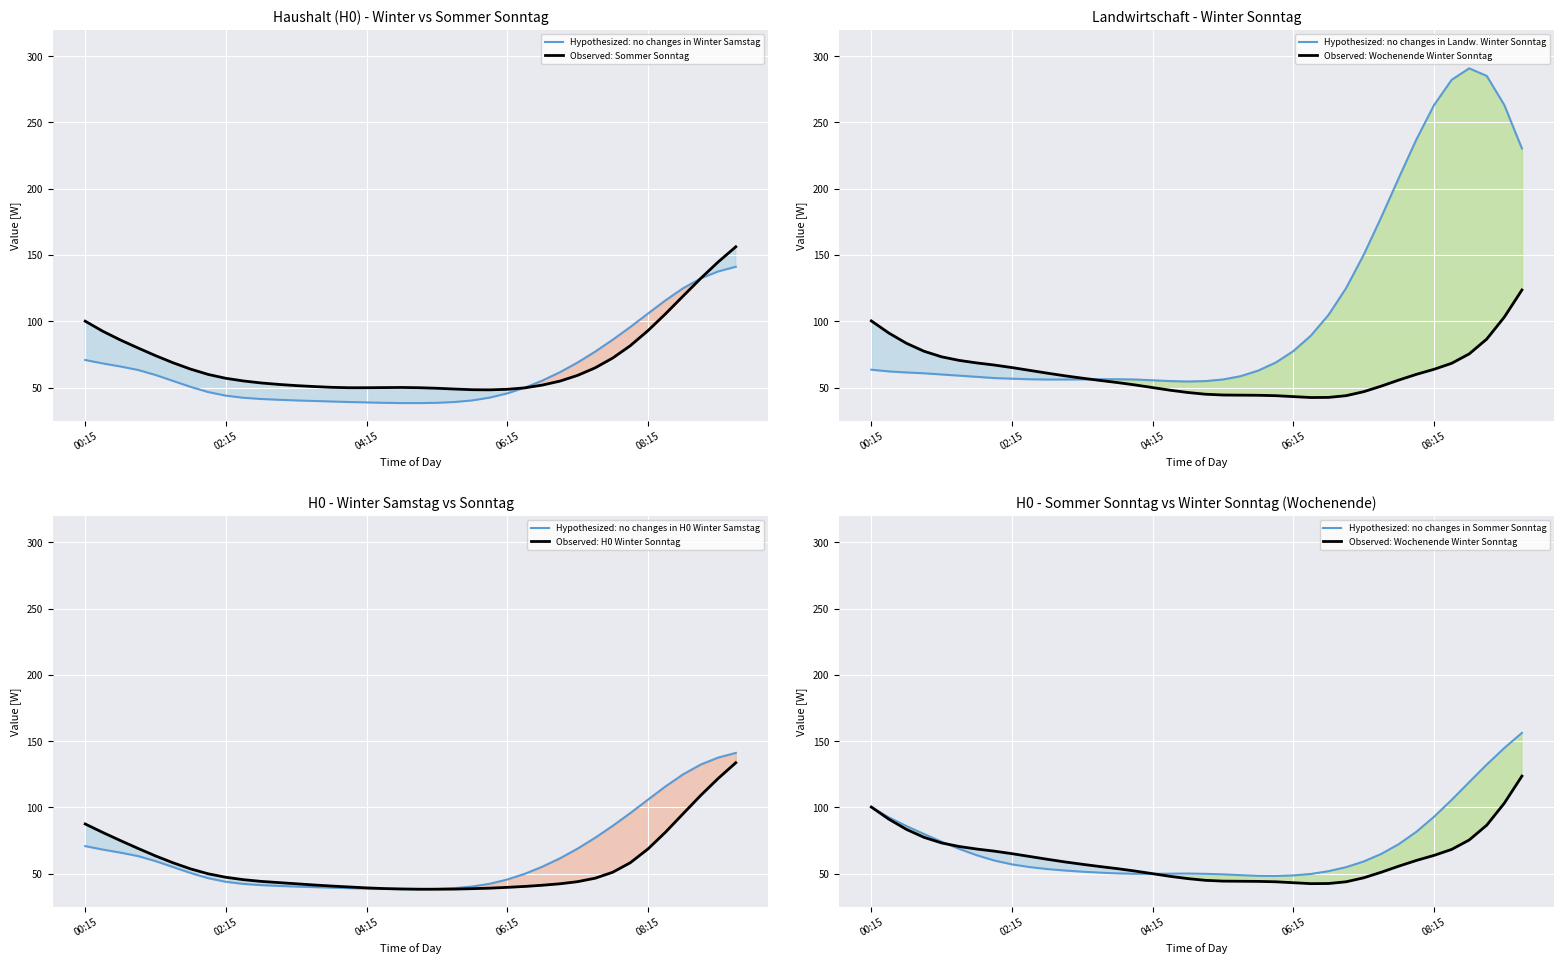

What is the greatest value displayed?

290.8